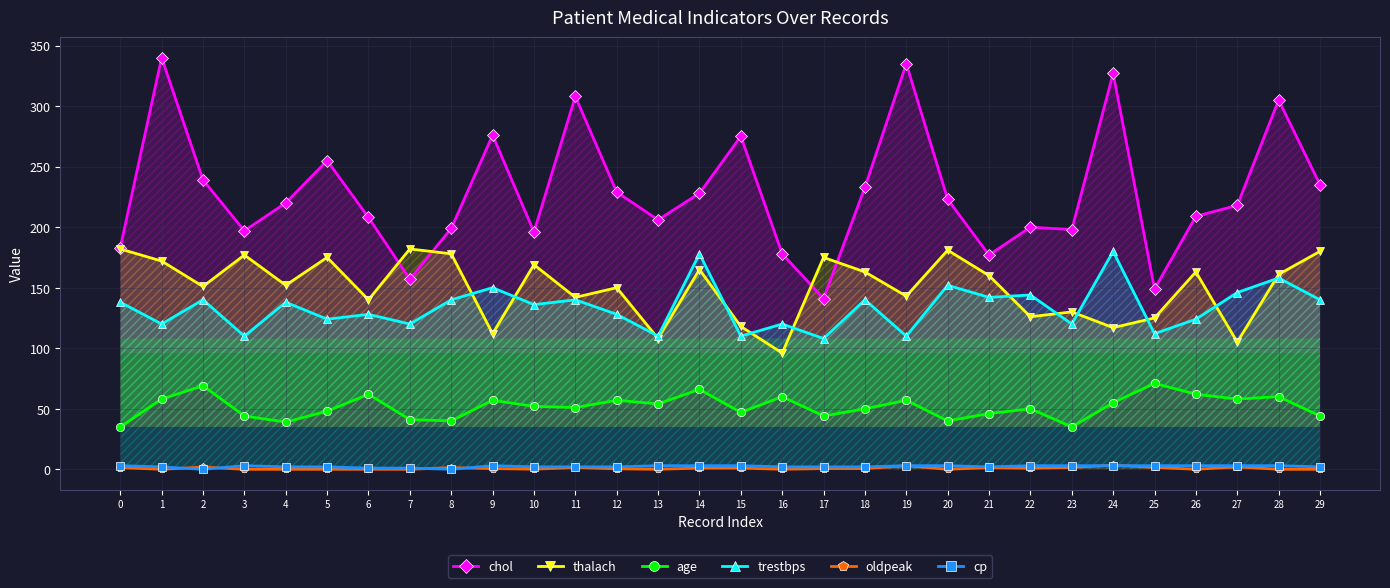

What is the sum of the trestbps values at 17 and 10?

244.0